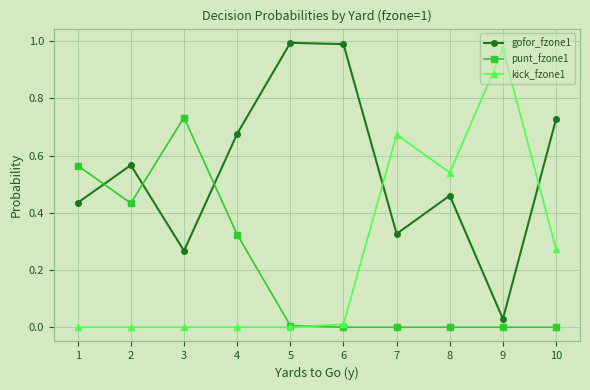

Is the value of kick_fzone1 at 3 greater than the value of gofor_fzone1 at 3?

No